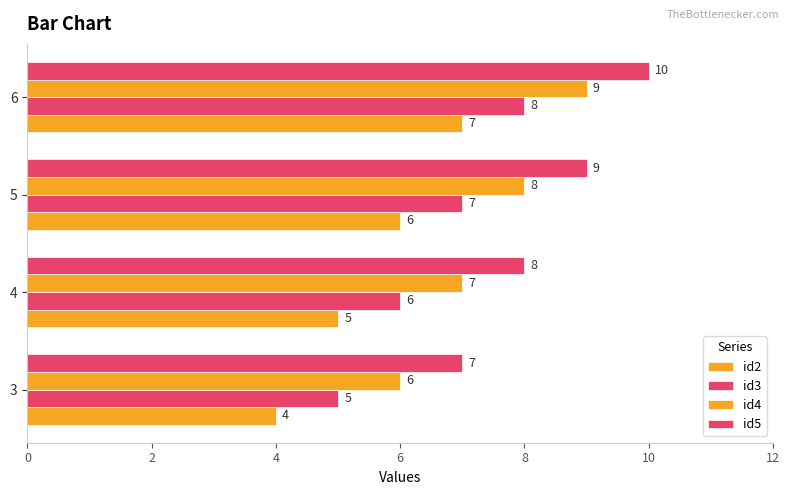

Count the number of categories in the chart.

4